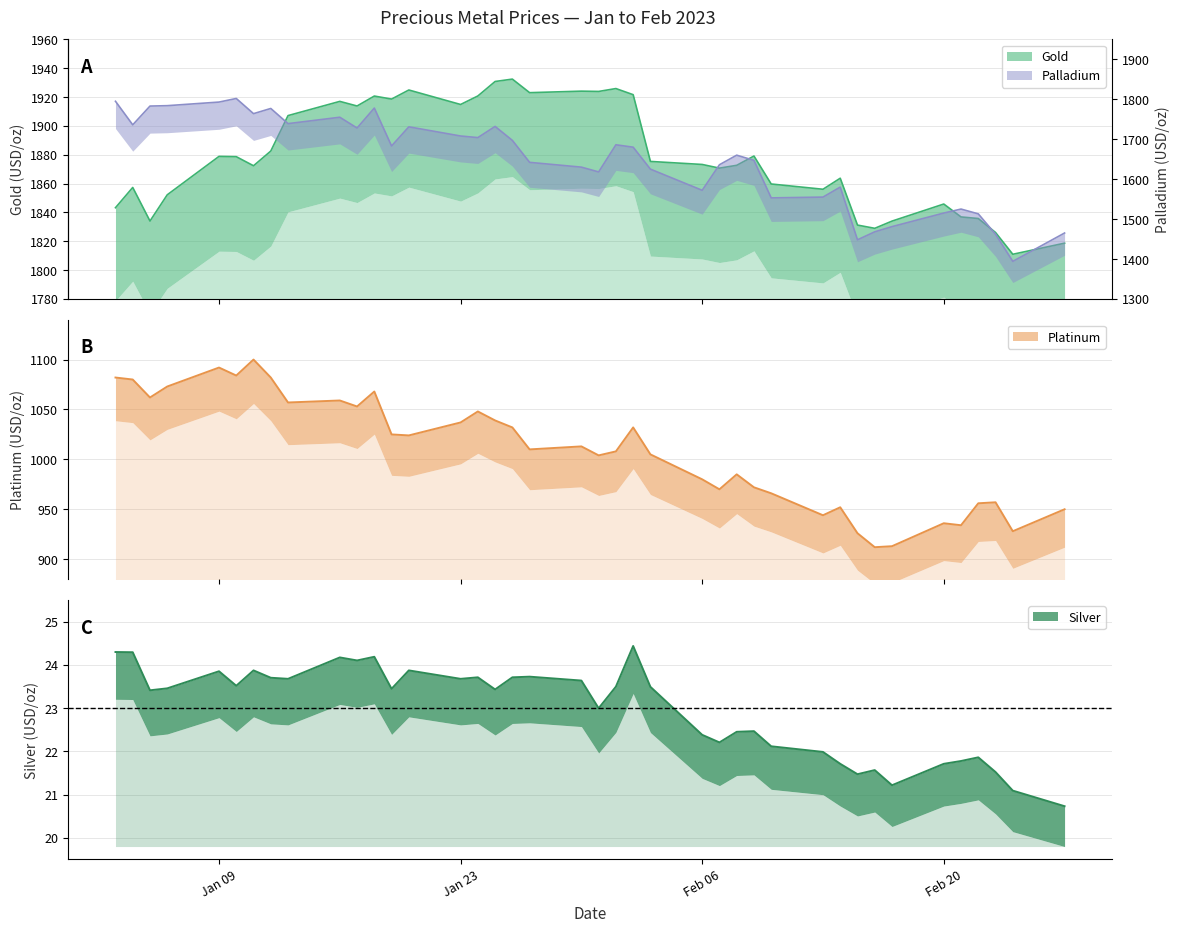

Read the Platinum value at 2023-02-13.

944.0